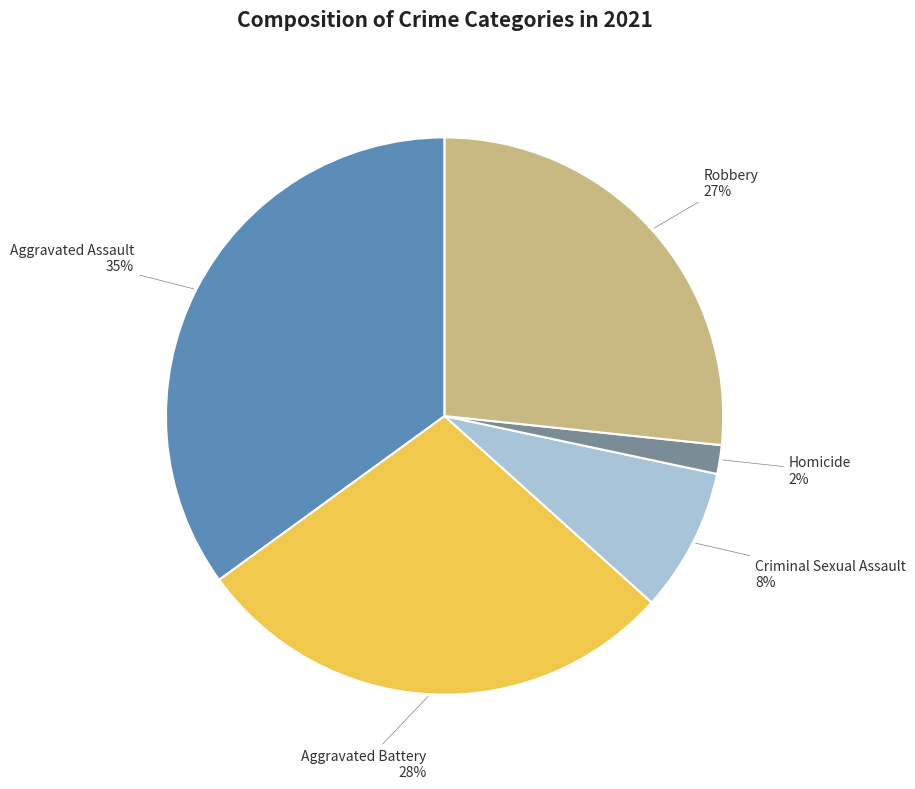

How many segments does this pie chart have?

5